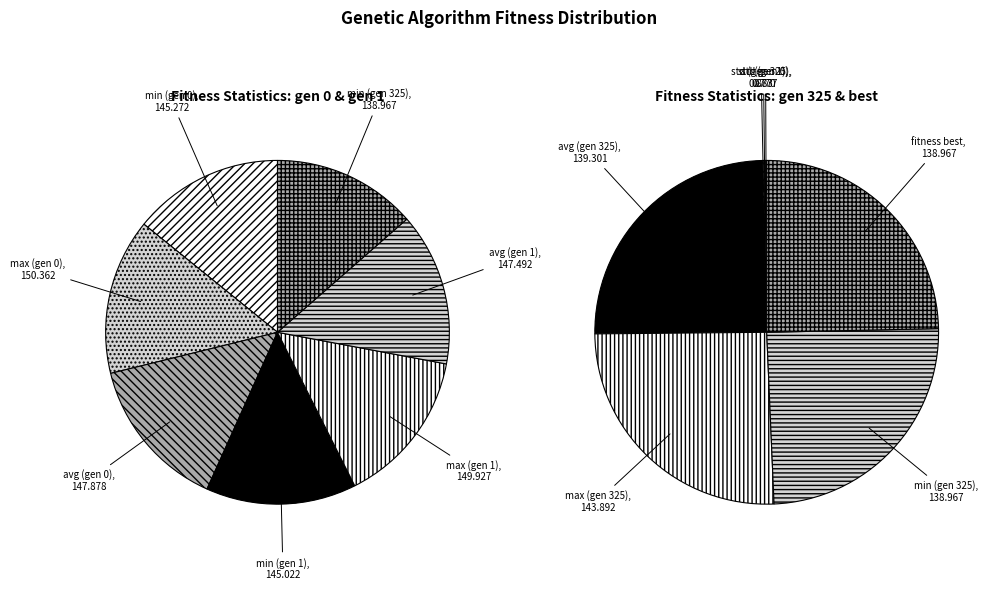

Which category has the smallest portion of the pie?

min (gen 325)